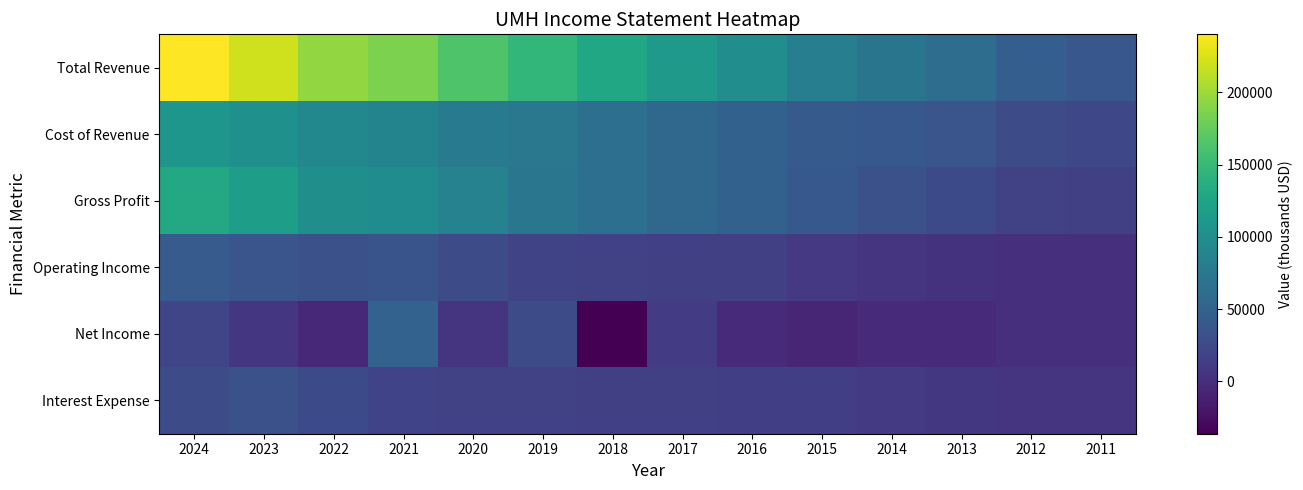

Which series has the largest total across all categories?

Total Revenue